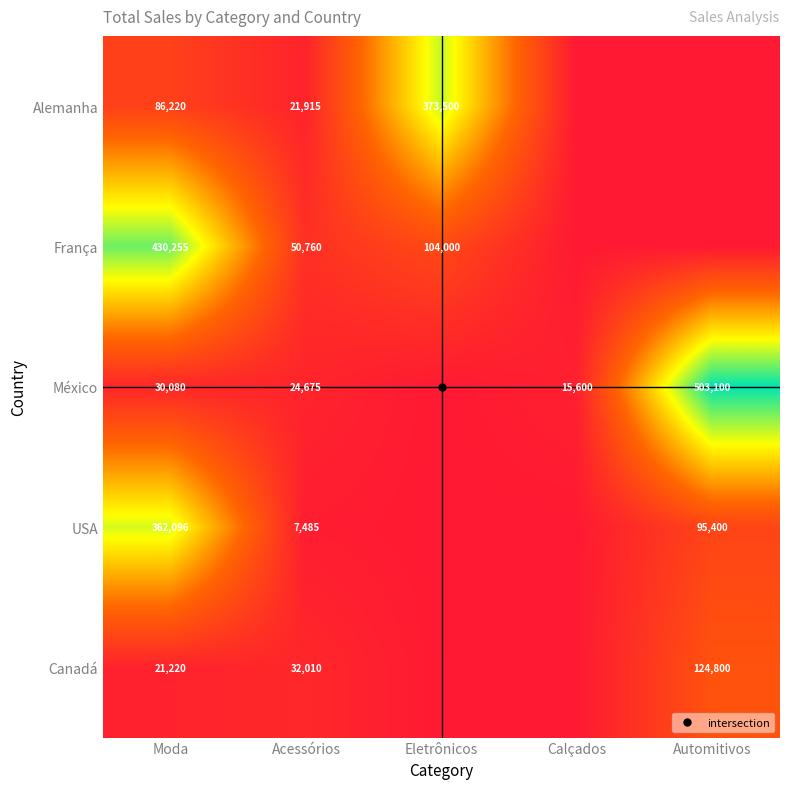

How many values in USA are above zero?

3